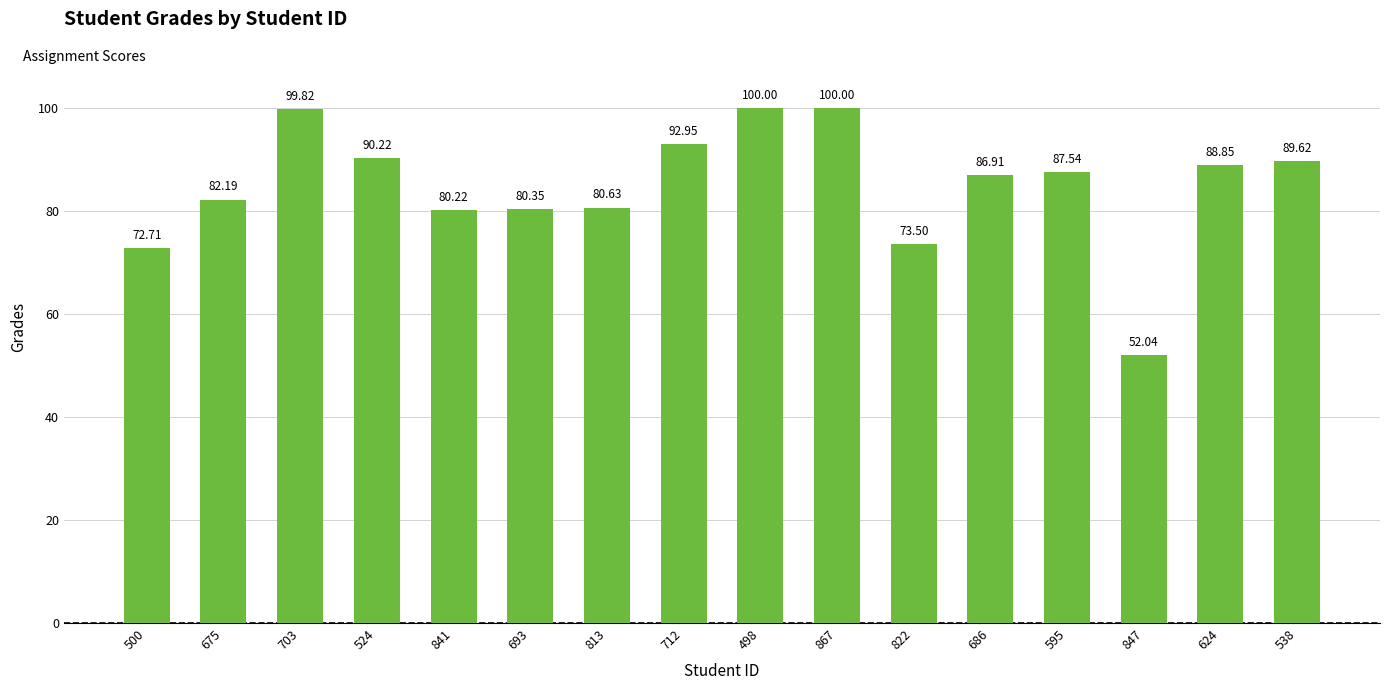

What is the sum of the values at 847 and 524?

142.3